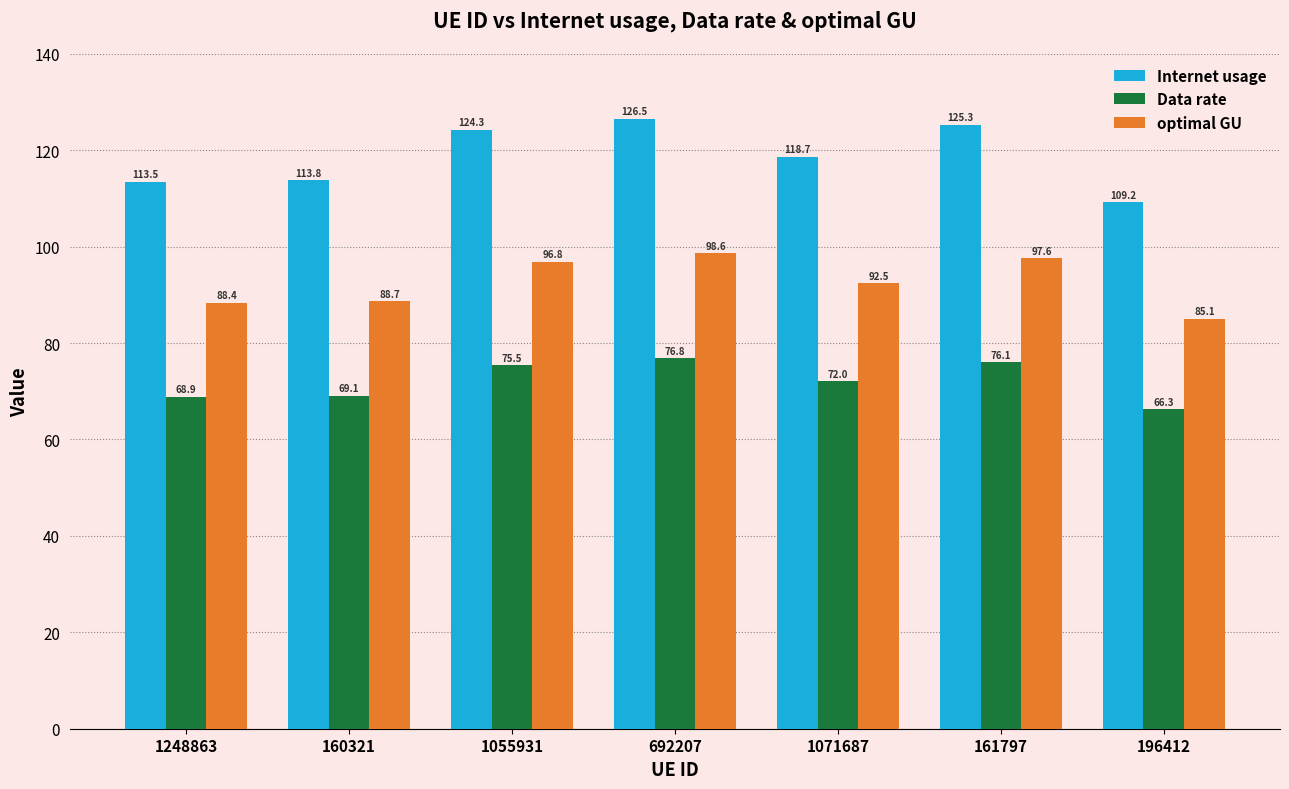

True or false: optimal GU has a value of 92.5 at 1071687.

True